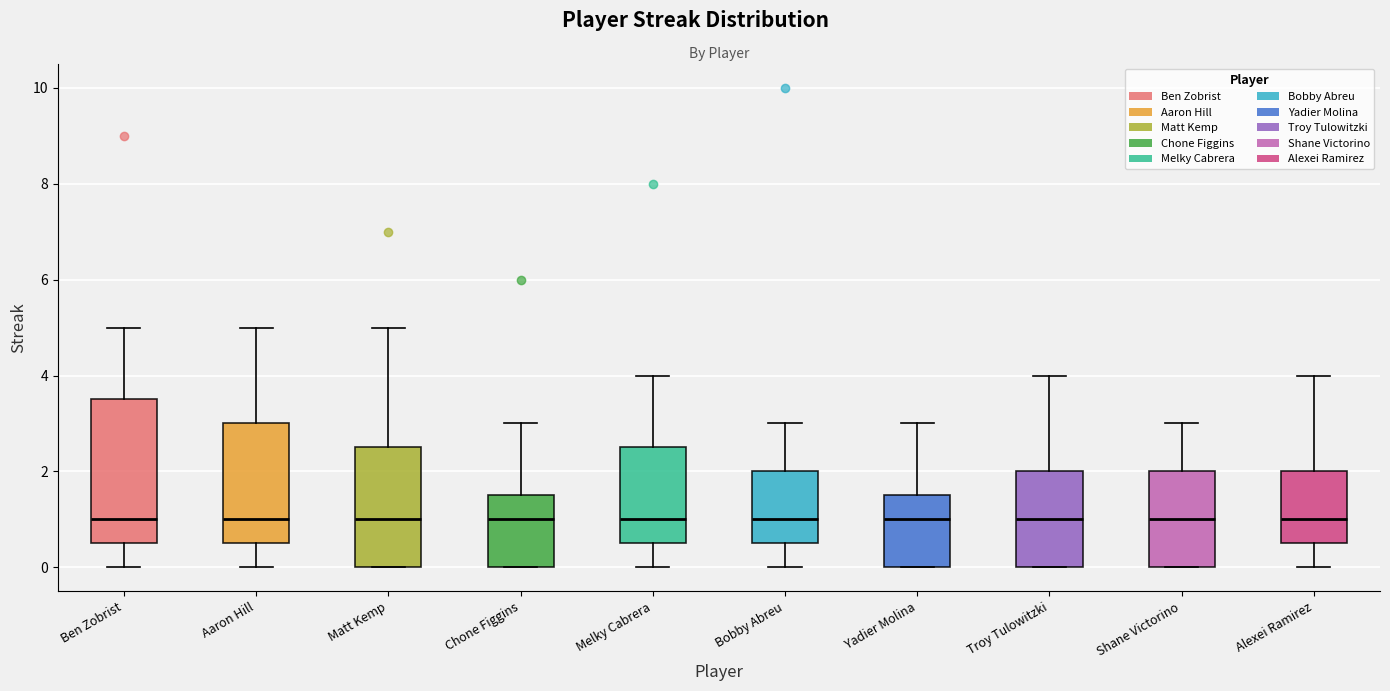

Reading left to right, read every box against the y-axis: the position of its median line, the range the box covers, and the ends of its whiskers. The values are not printed on the chart, so give them approximately, as read against the axis.

Ben Zobrist: median 1.0, box 0.6 to 3.6, whiskers 0.0 to 5.0
Aaron Hill: median 1.0, box 0.6 to 3.0, whiskers 0.0 to 5.0
Matt Kemp: median 1.0, box 0.0 to 2.6, whiskers 0.0 to 5.0
Chone Figgins: median 1.0, box 0.0 to 1.6, whiskers 0.0 to 3.0
Melky Cabrera: median 1.0, box 0.6 to 2.6, whiskers 0.0 to 4.0
Bobby Abreu: median 1.0, box 0.6 to 2.0, whiskers 0.0 to 3.0
Yadier Molina: median 1.0, box 0.0 to 1.6, whiskers 0.0 to 3.0
Troy Tulowitzki: median 1.0, box 0.0 to 2.0, whiskers 0.0 to 4.0
Shane Victorino: median 1.0, box 0.0 to 2.0, whiskers 0.0 to 3.0
Alexei Ramirez: median 1.0, box 0.6 to 2.0, whiskers 0.0 to 4.0